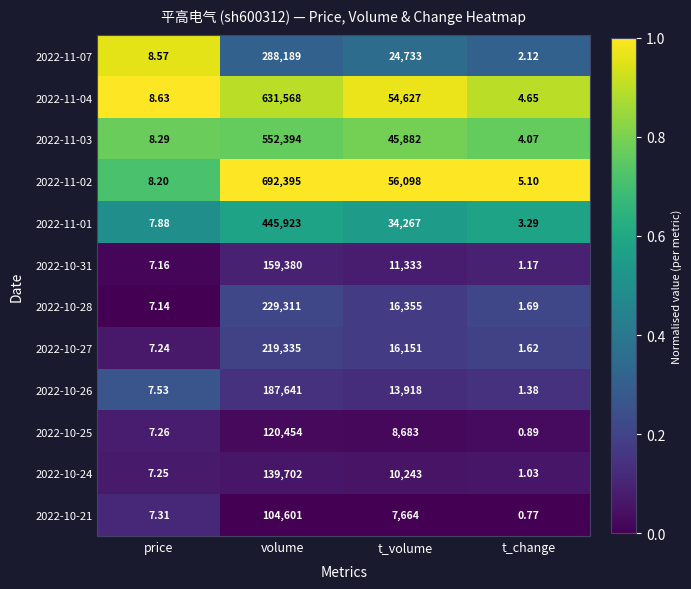

What is the spread (max minus min) of values at price?

1.5